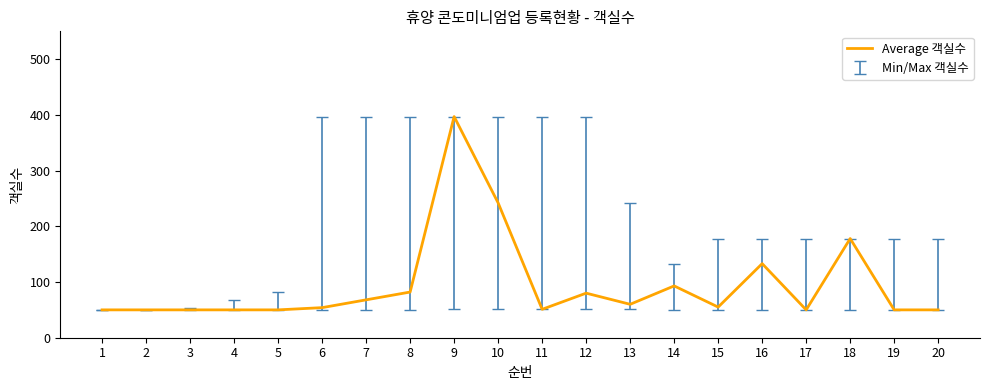

What is the difference between the maximum and minimum values?

347